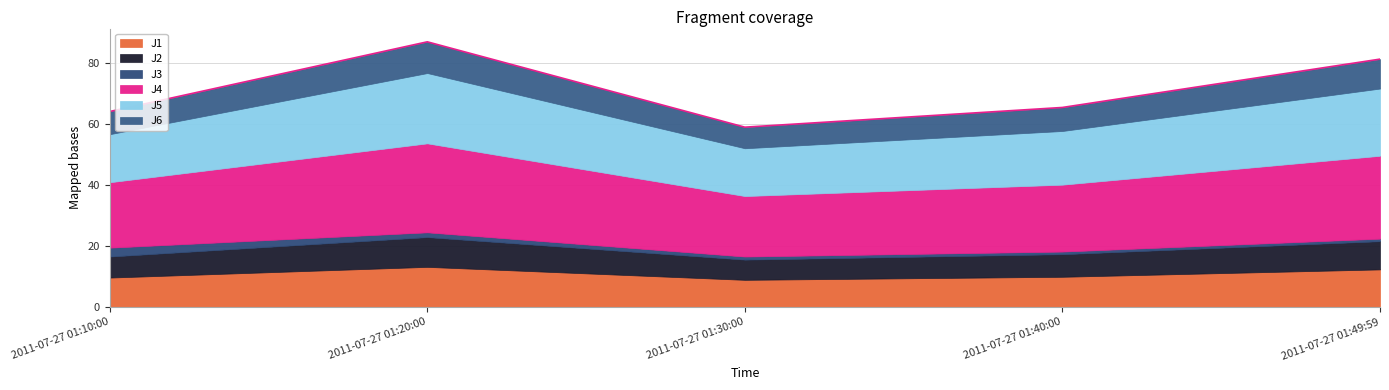

Which has a higher value, 2011-07-27 01:20:00 or 2011-07-27 01:49:59?

2011-07-27 01:20:00